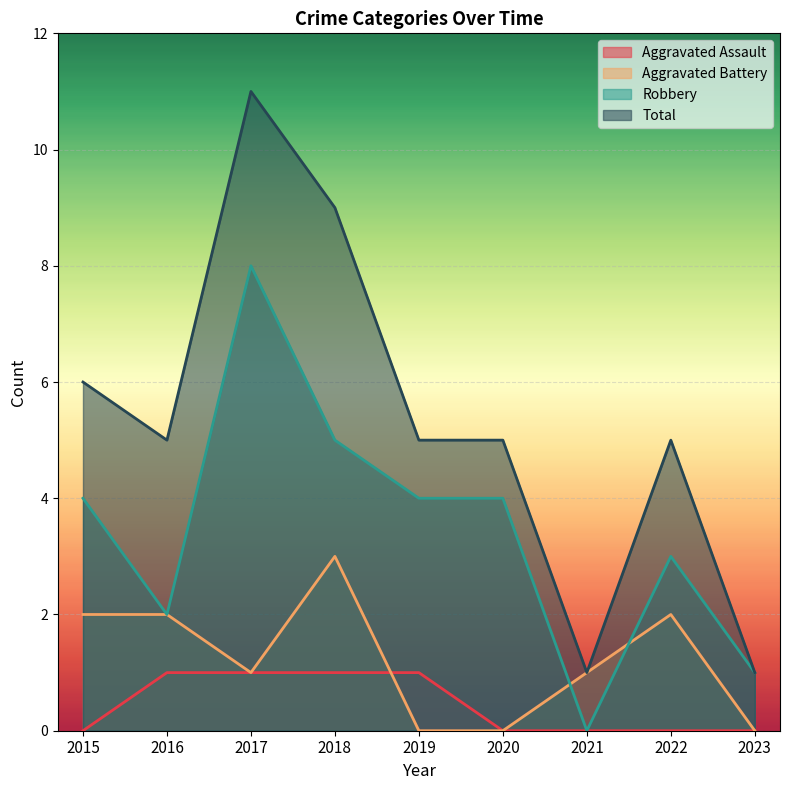

How many interior local peaks does the Total series have?

2